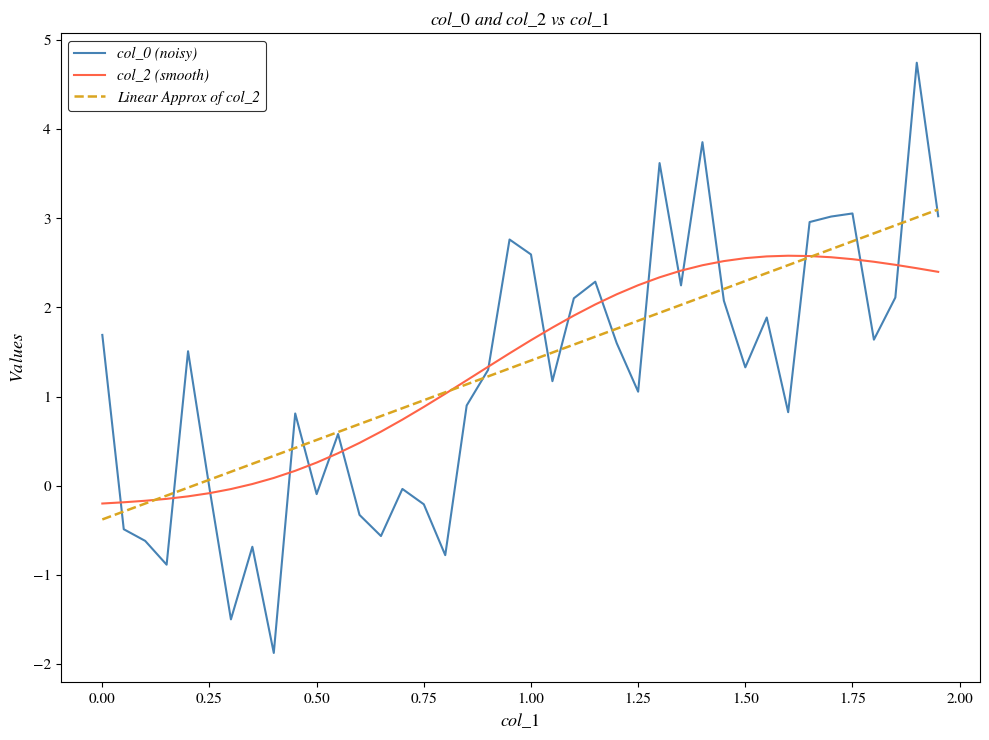

What is the maximum value shown in the chart?

4.7